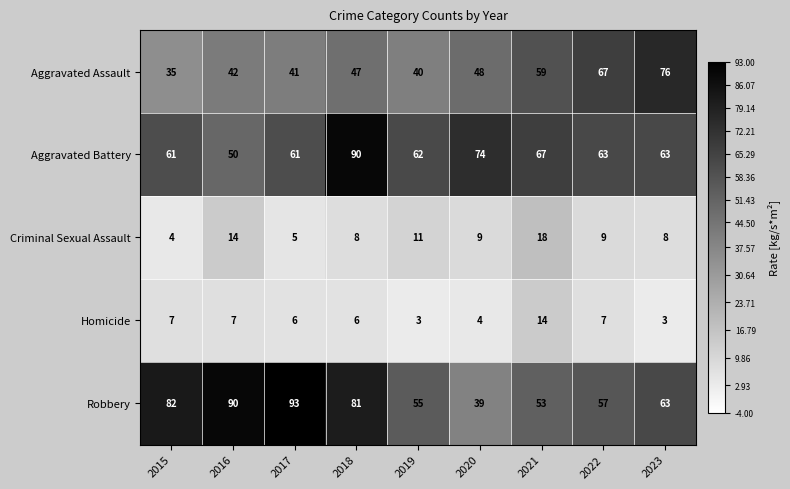

Is it true that Criminal Sexual Assault equals 6 at 2019?

False